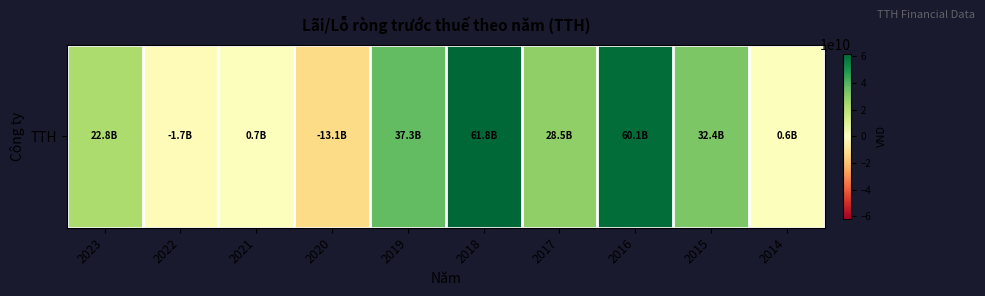

Rank the categories by value from highest to lowest.

2018, 2016, 2019, 2015, 2017, 2023, 2021, 2014, 2022, 2020